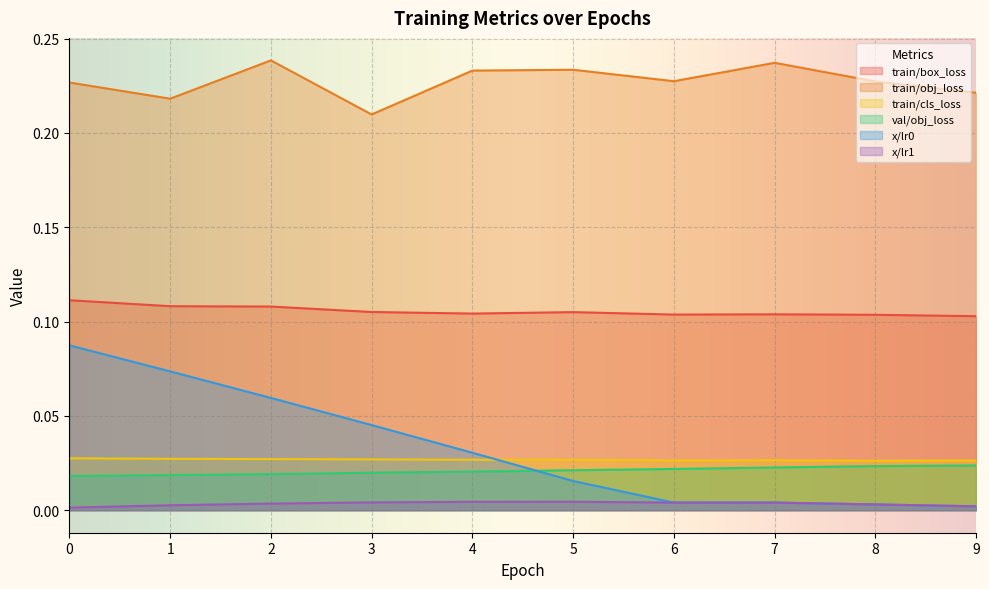

Count the val/obj_loss values in the range 0 to 1.

10